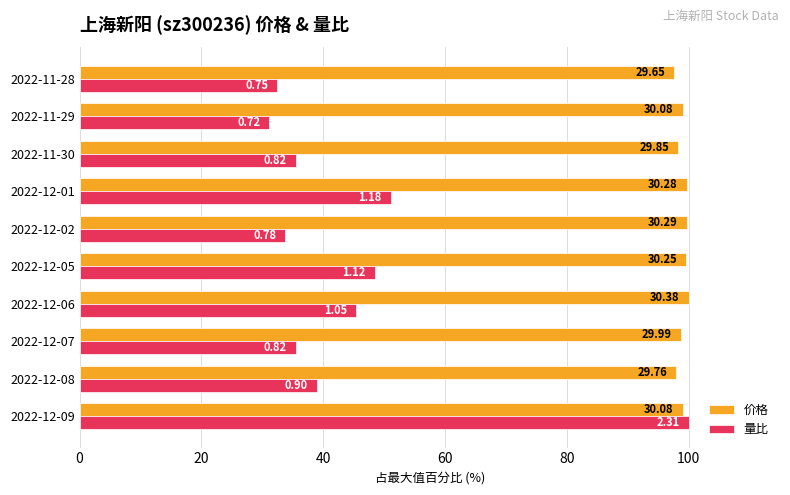

What are all the series names shown in the legend?

价格, 量比